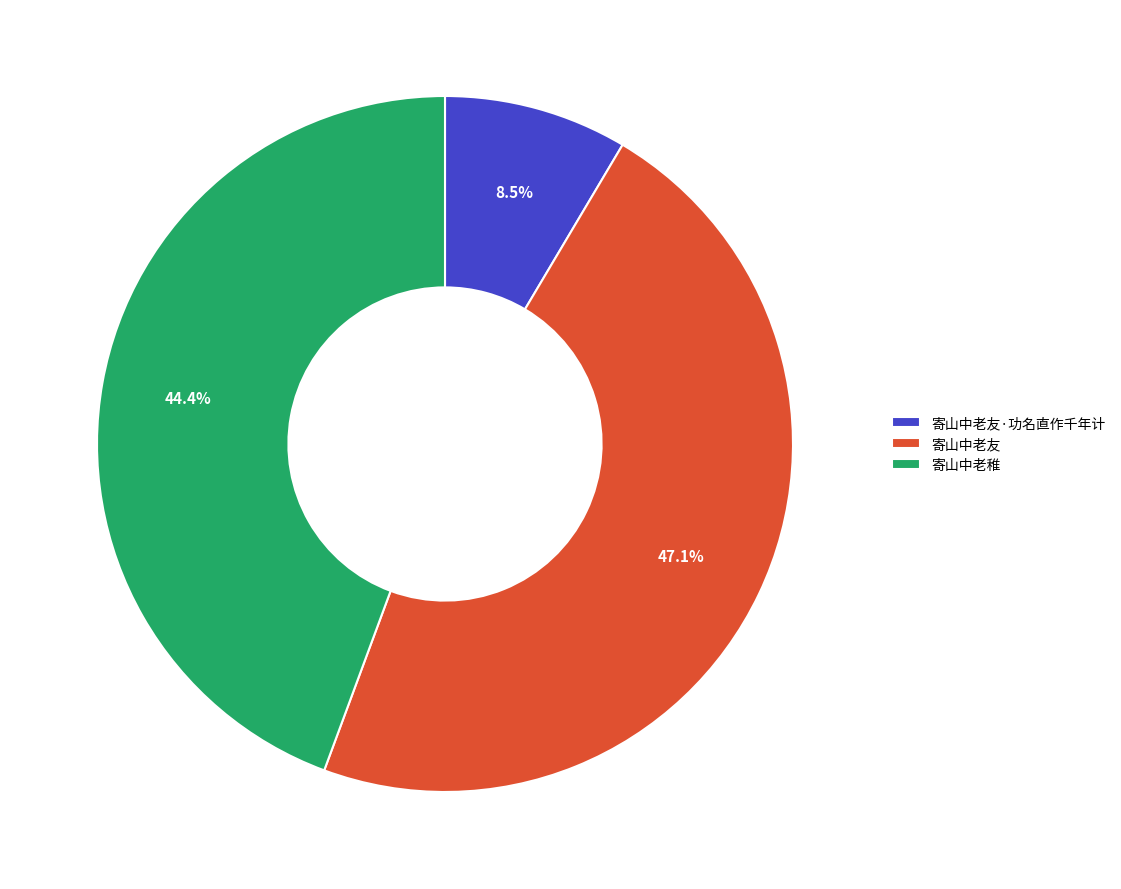

What is the ratio of the value at 寄山中老友 to the value at 寄山中老稚?

1.1